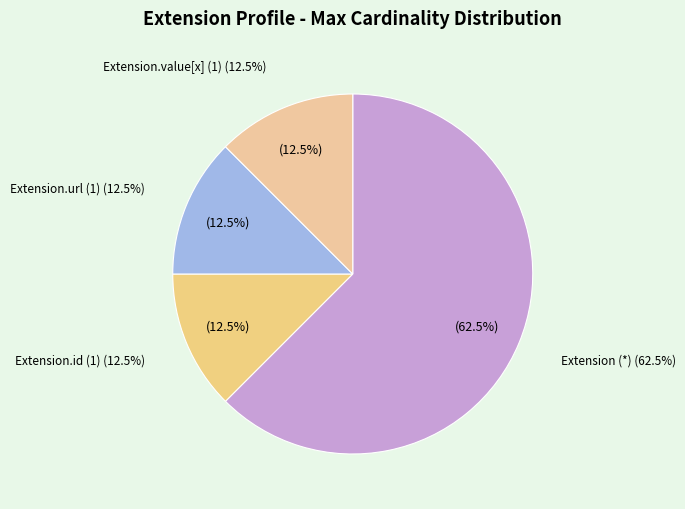

Does Extension.extension account for over 50% of the chart?

No